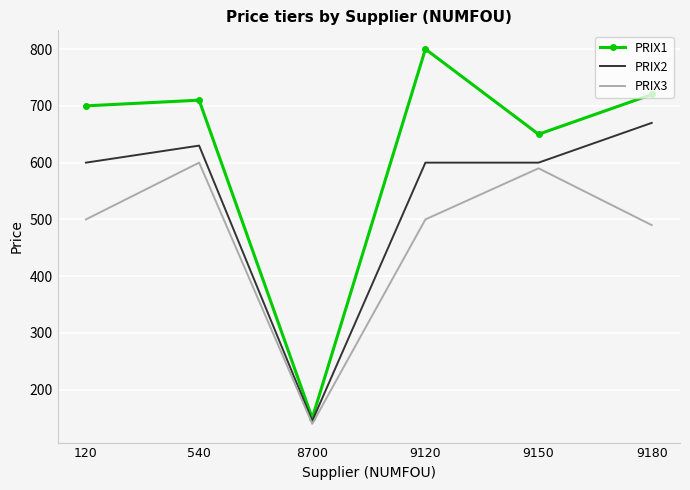

At which label does PRIX2 reach its peak?

9180